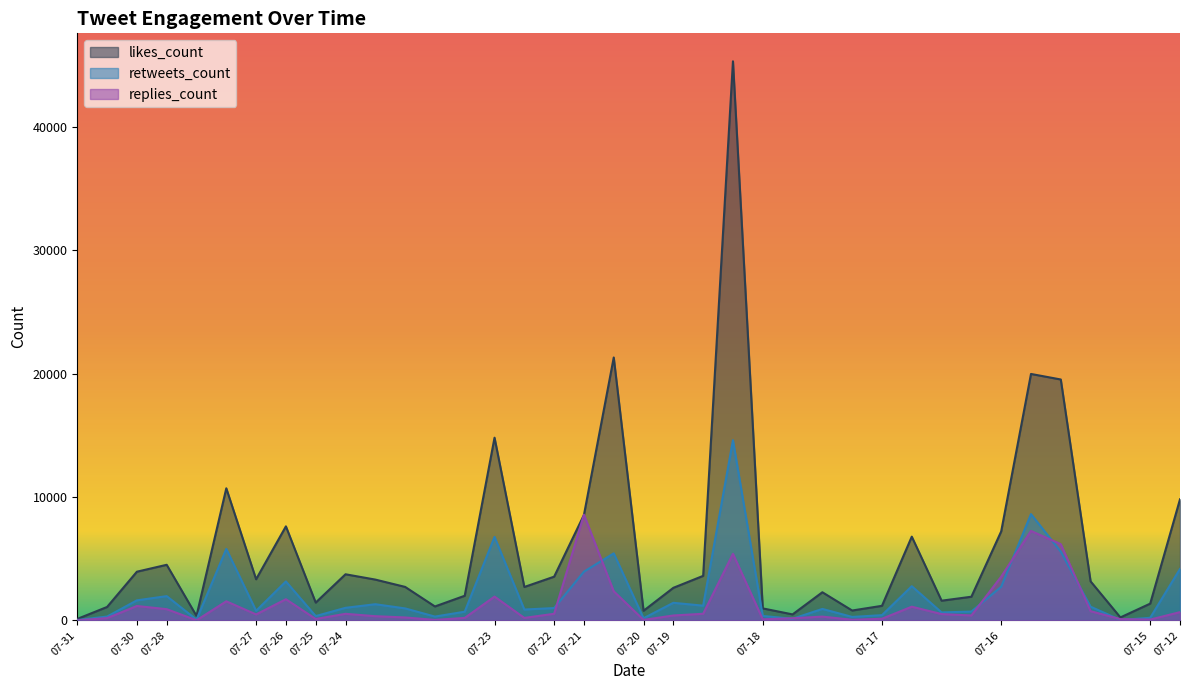

Rank the series at 2019-07-16 from highest to lowest value.

likes_count, replies_count, retweets_count